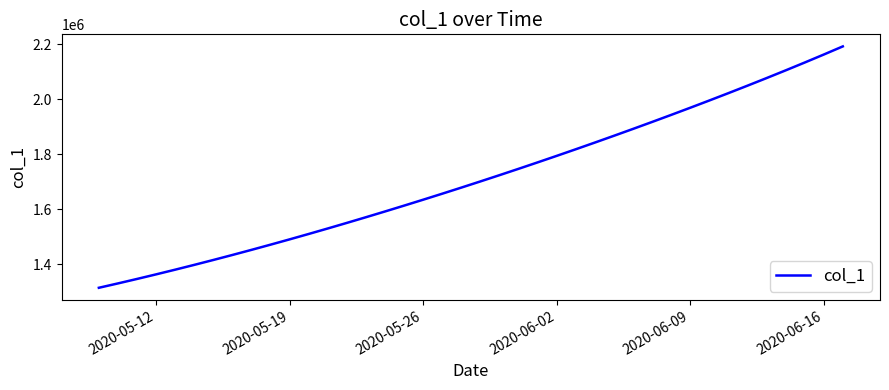

What is the greatest value displayed?

2192976.5